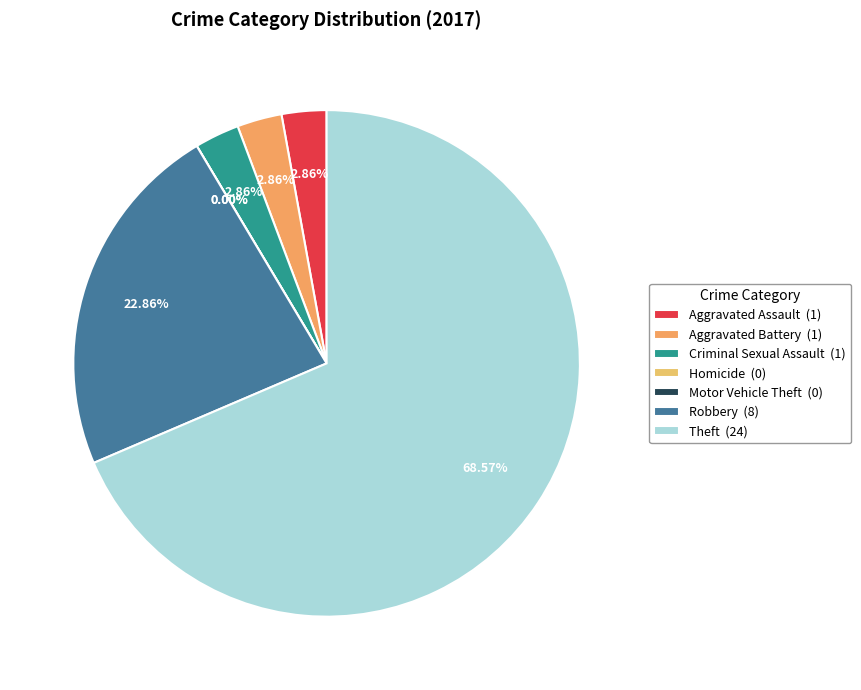

What is the smallest slice in the pie chart?

Homicide